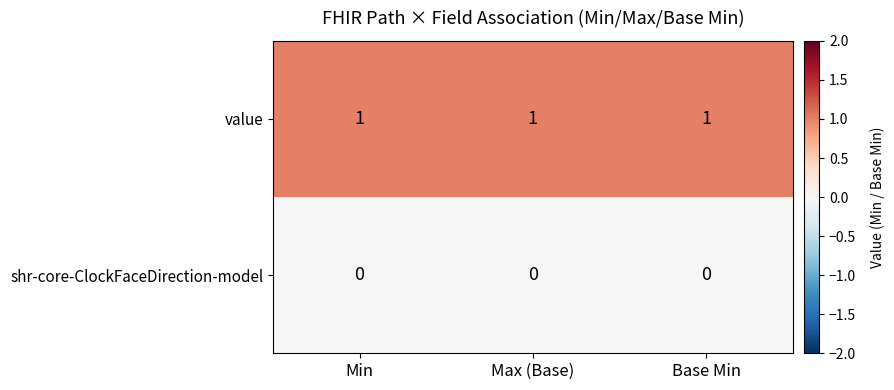

Is it true that value equals 2 at Min?

False